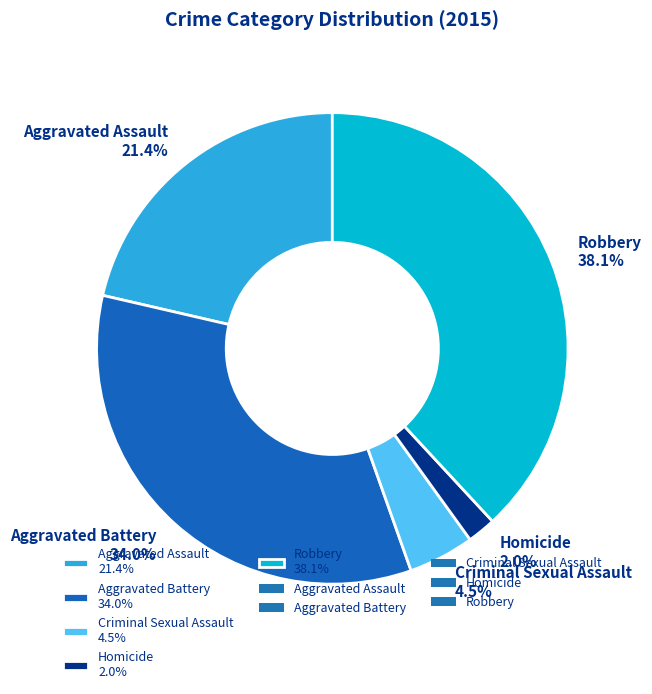

What percentage do Criminal Sexual Assault and Robbery together represent?

42.6%